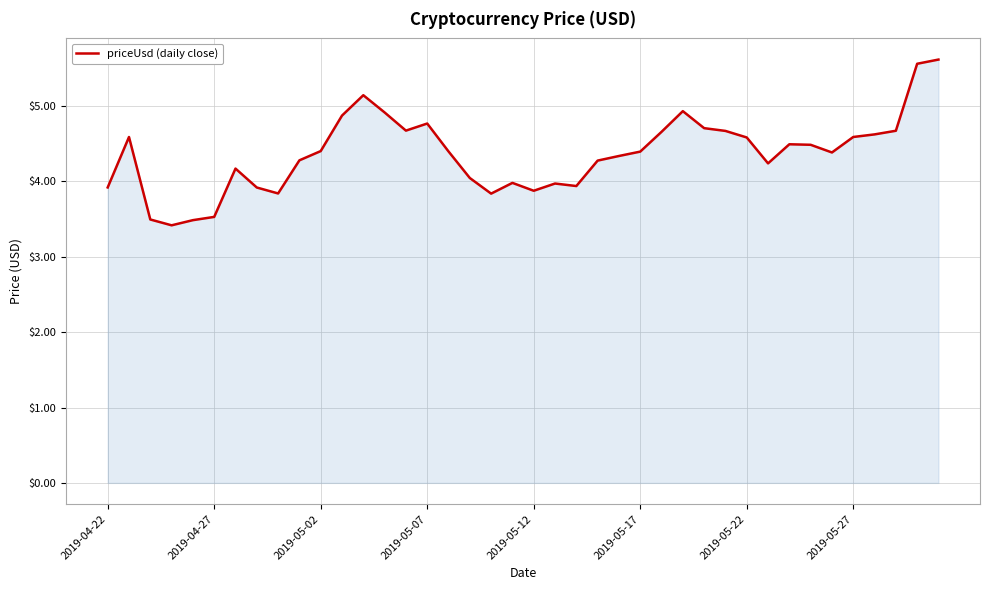

What is the greatest value displayed?

5.6